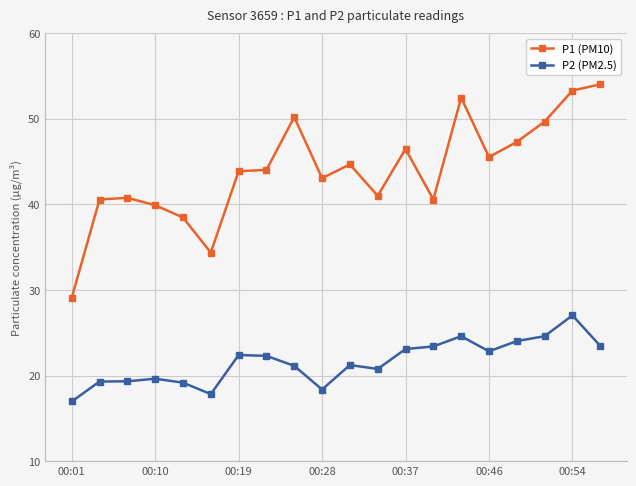

True or false: P2 (PM2.5) has more than 1 points higher than both neighbors.

True